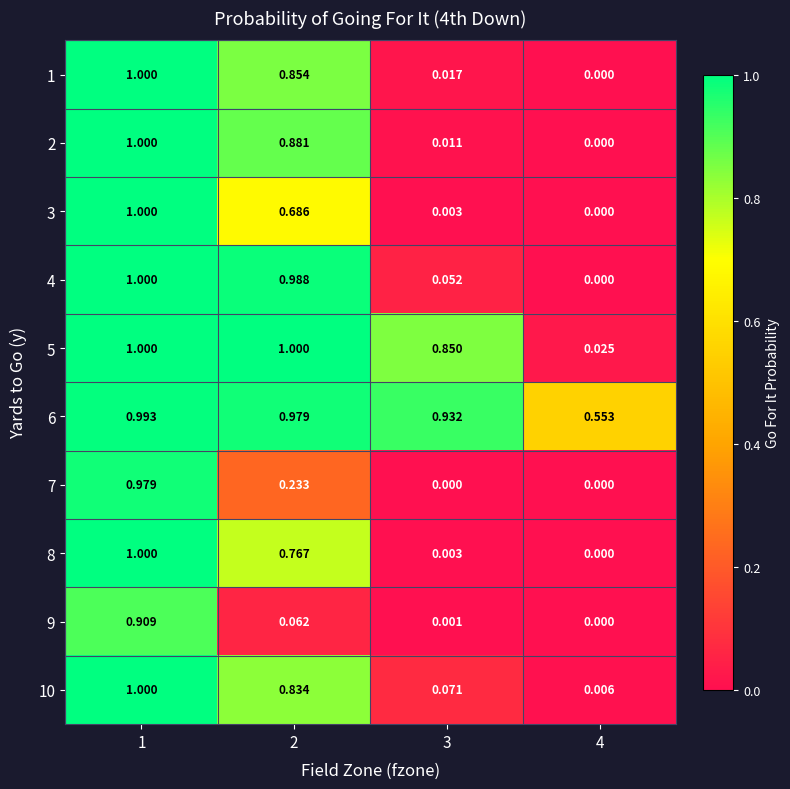

Is the value of 3 at 4 greater than the value of 8 at 3?

No